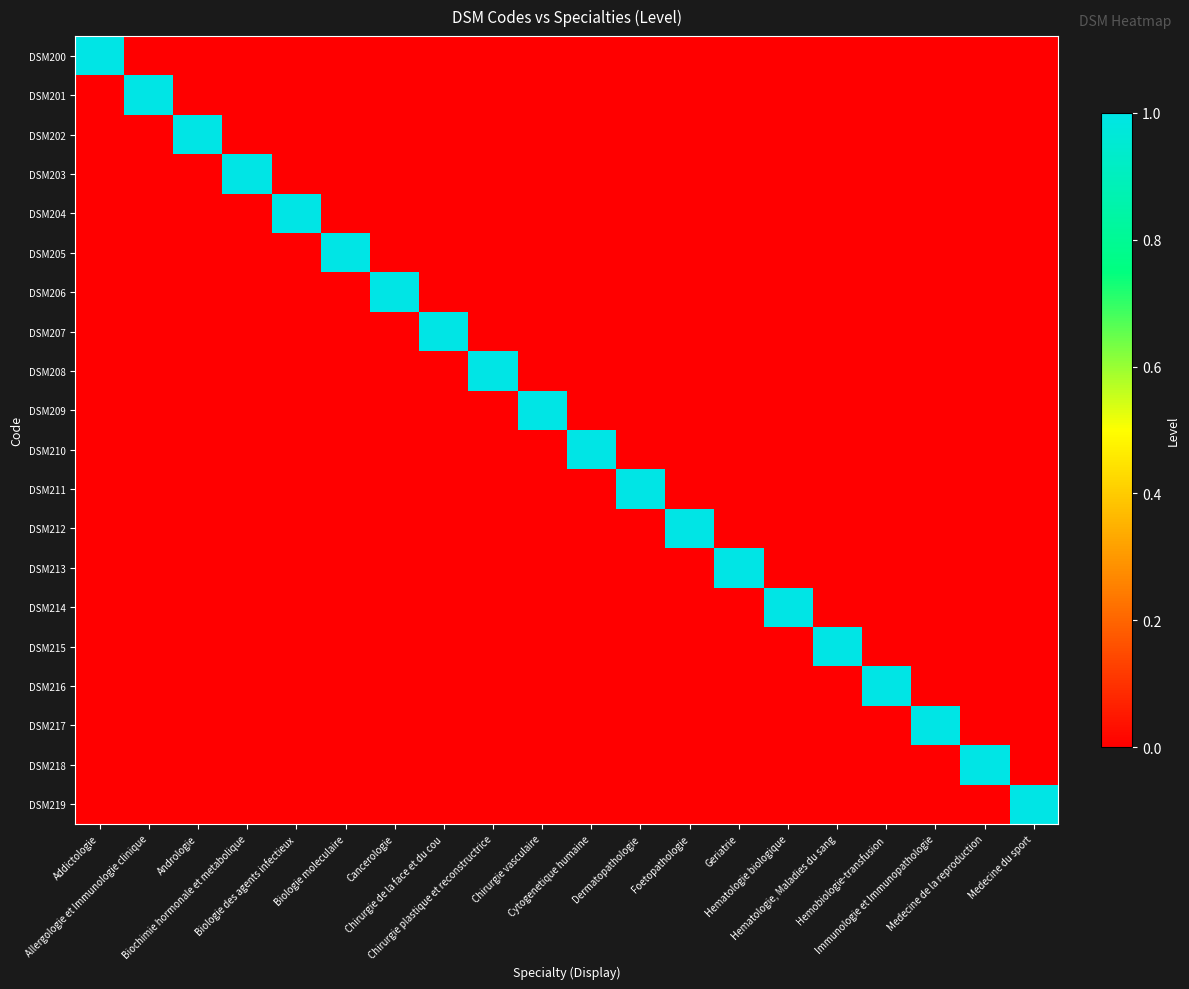

At which category is the sum across all series the highest?

Addictologie